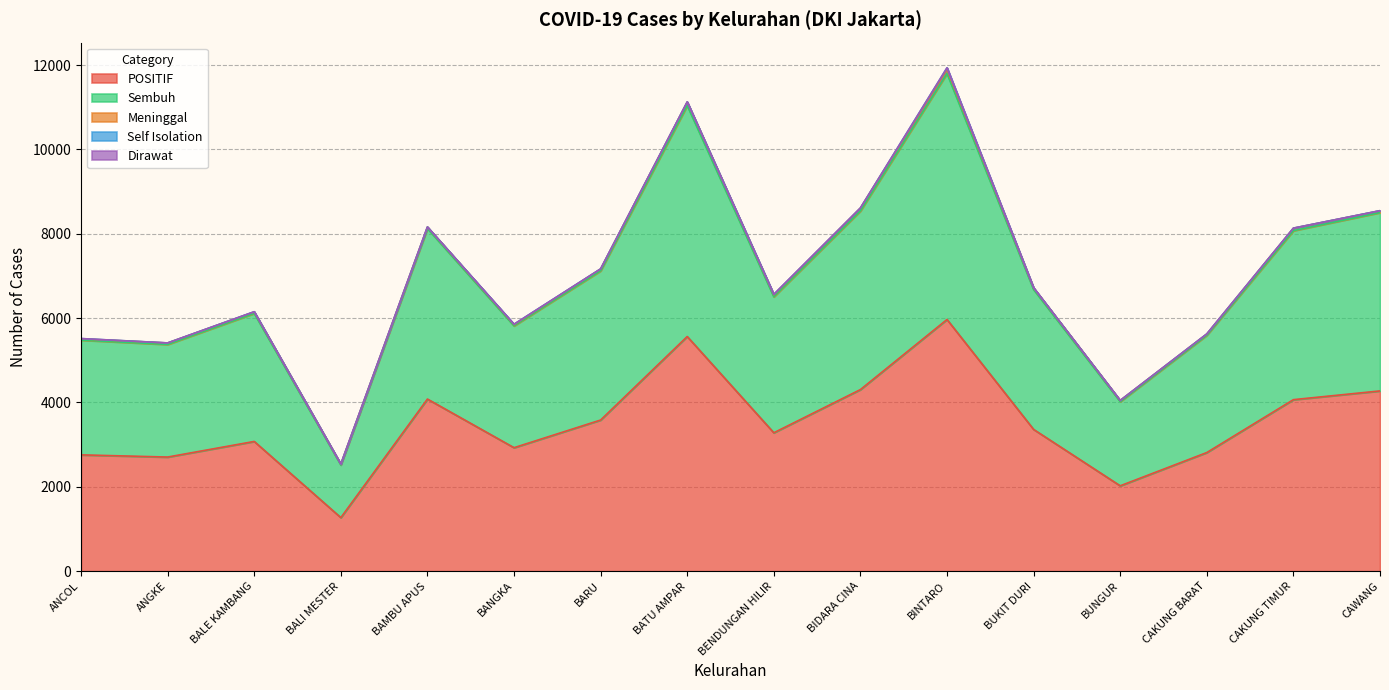

Rank the series by their maximum value, from lowest to highest.

Dirawat, Self Isolation, Meninggal, Sembuh, POSITIF